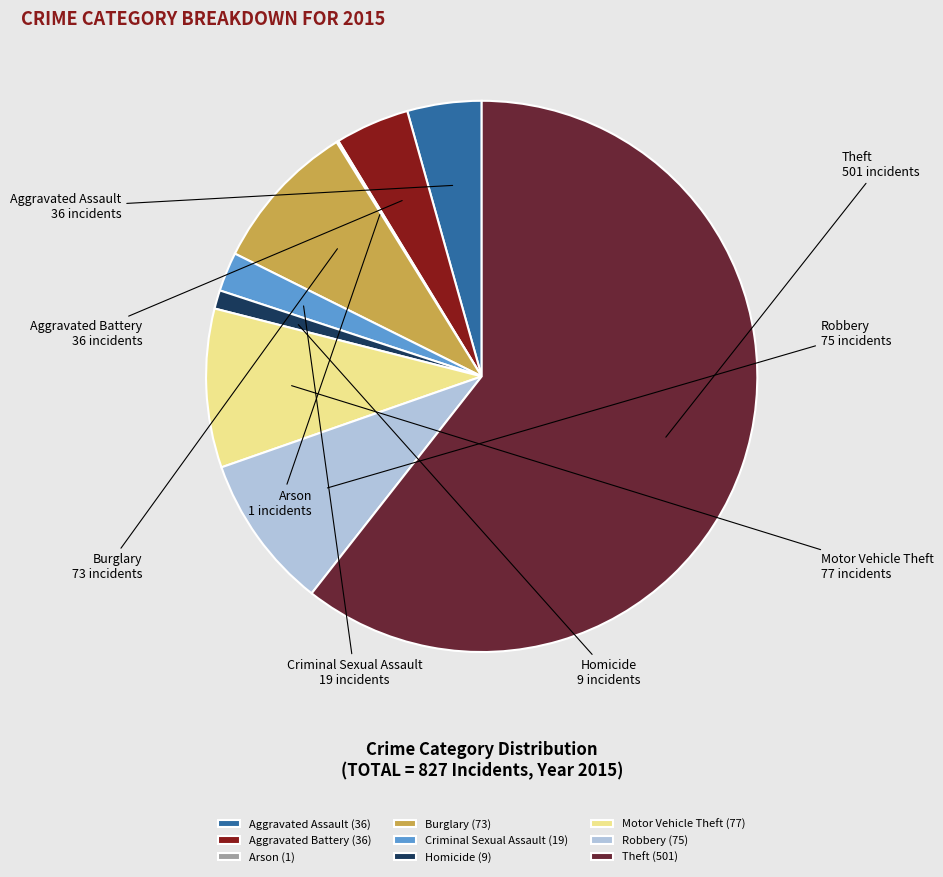

What is the ratio of the value at Burglary (73) to the value at Homicide (9)?

8.1